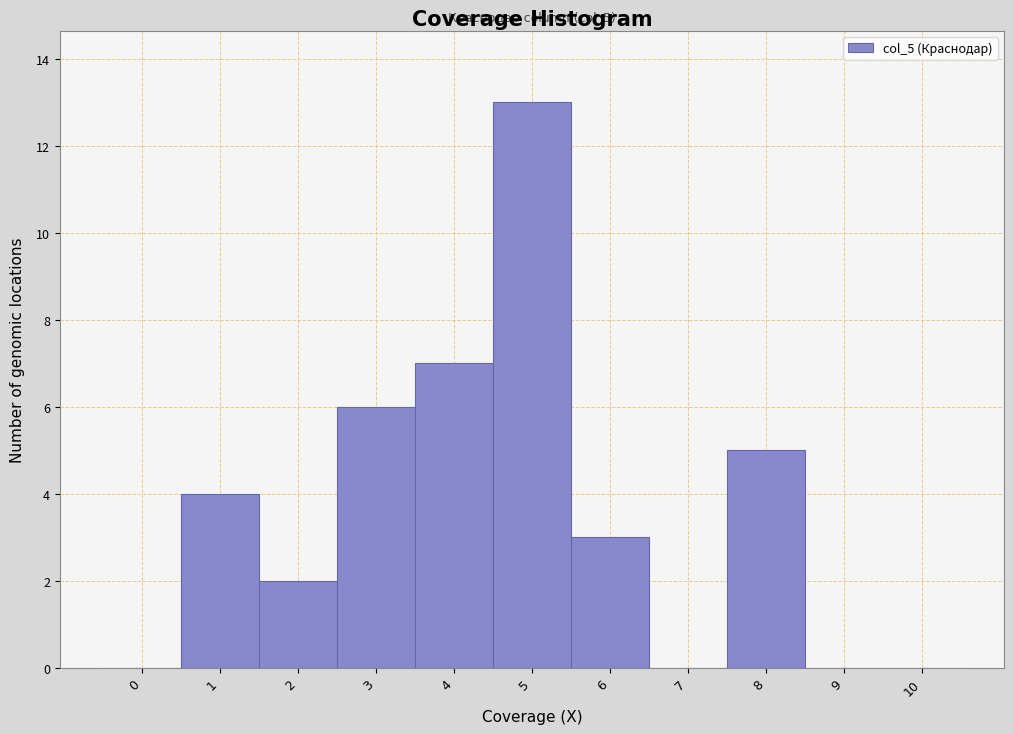

Reading left to right, list all the values displayed in this chart.

0=0	1=4	2=2	3=6	4=7	5=13	6=3	7=0	8=5	9=0	10=0